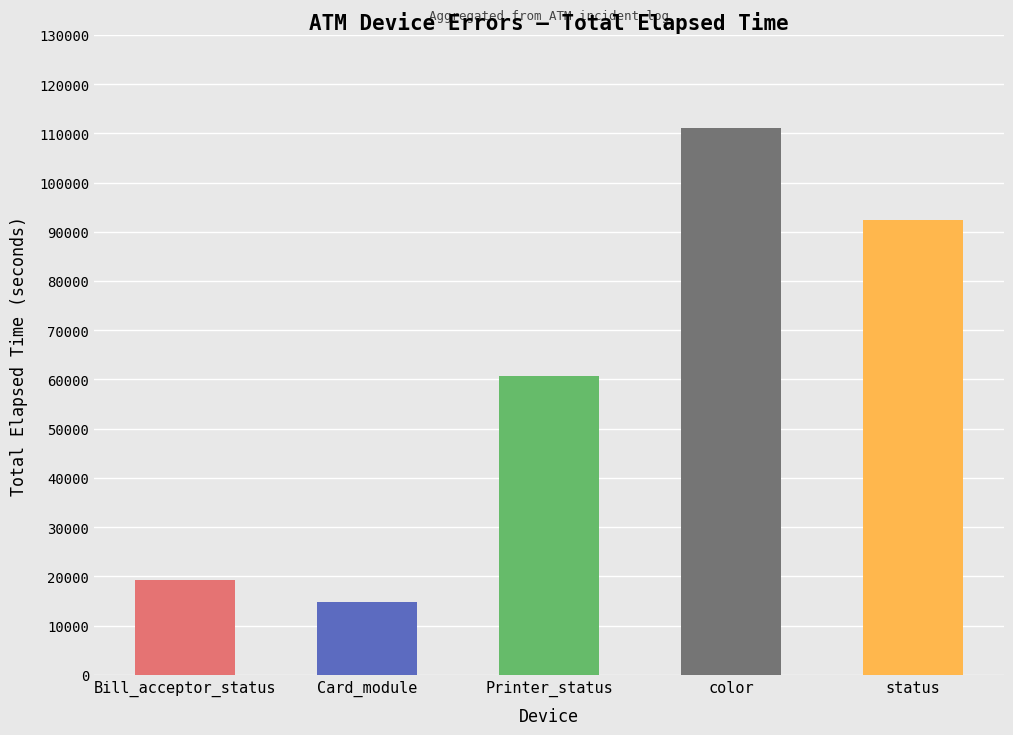

What is the label of the 1st bar from the left?

Bill_acceptor_status